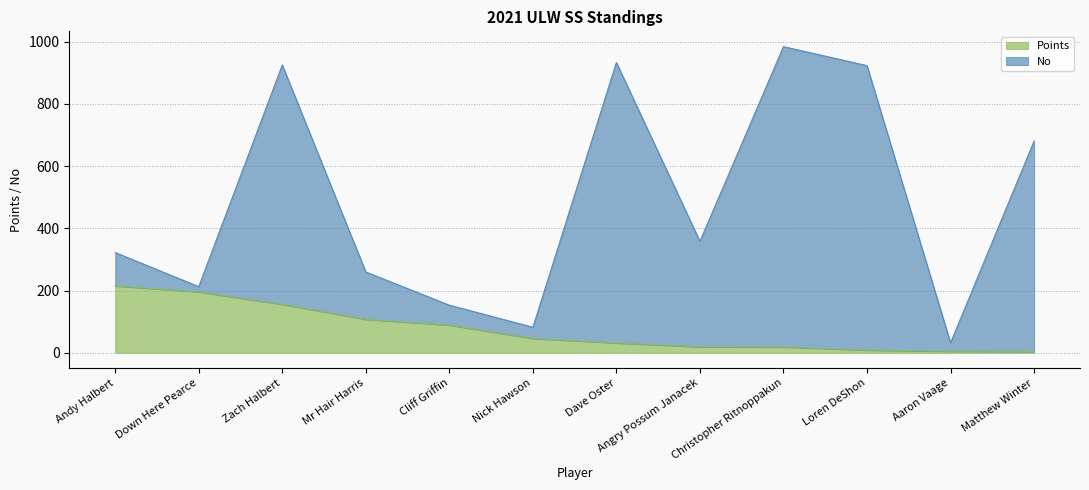

What position from the right is Zach Halbert?

10